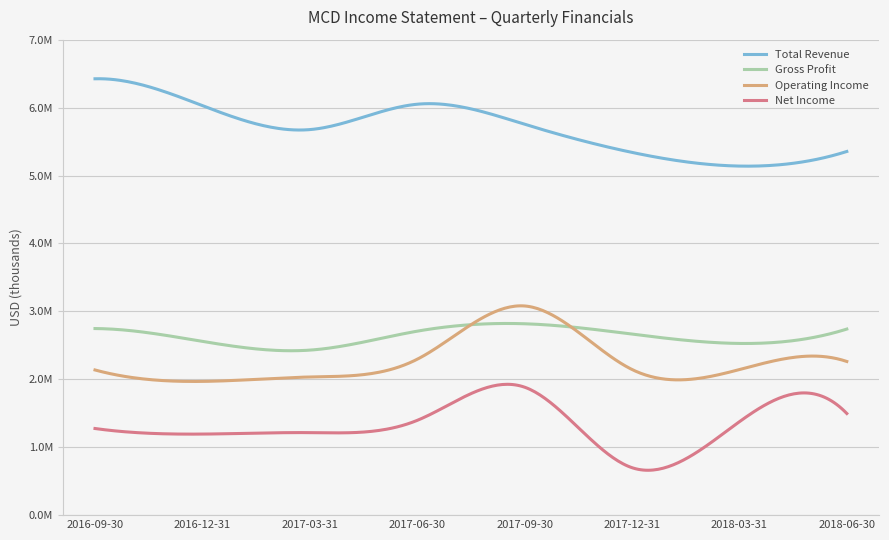

What is the difference between the second highest and minimum values in the Gross Profit series?

317600